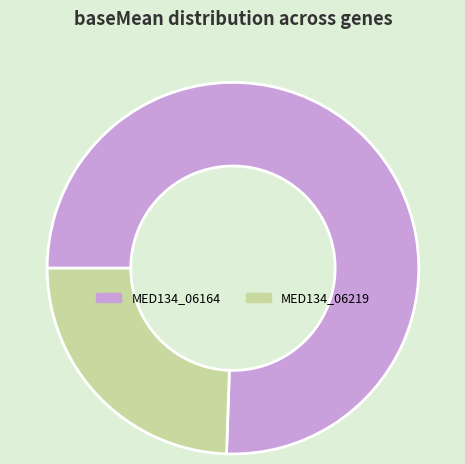

Which slice is the smallest?

MED134_06219